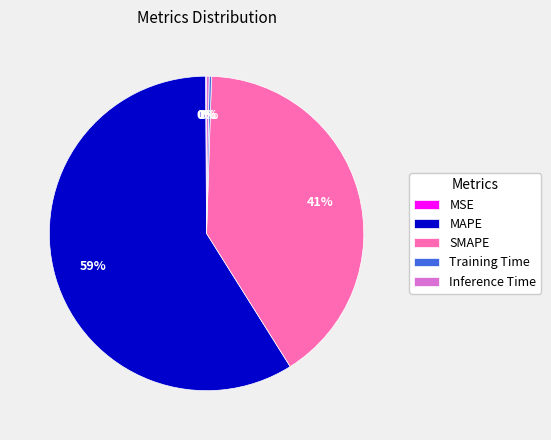

Combined, do SMAPE and MAPE account for over 50%?

Yes